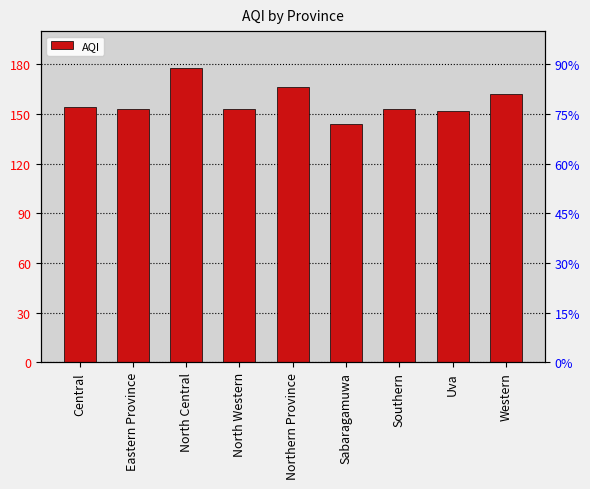

What is the minimum value shown in the chart?

144